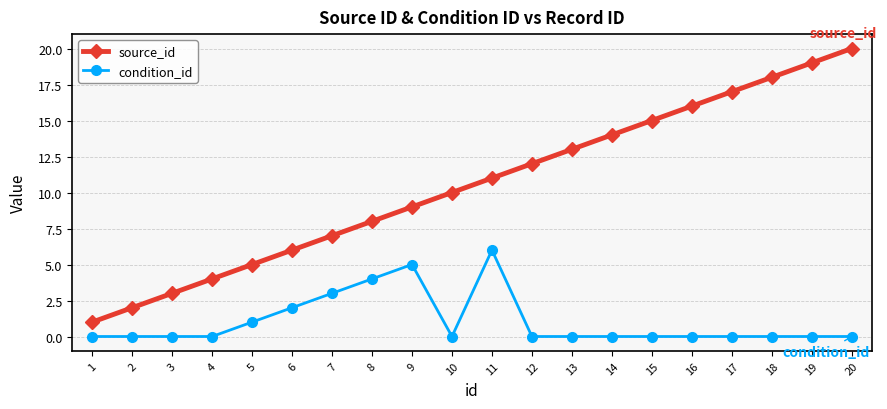

True or false: condition_id and source_id cross at least once.

False